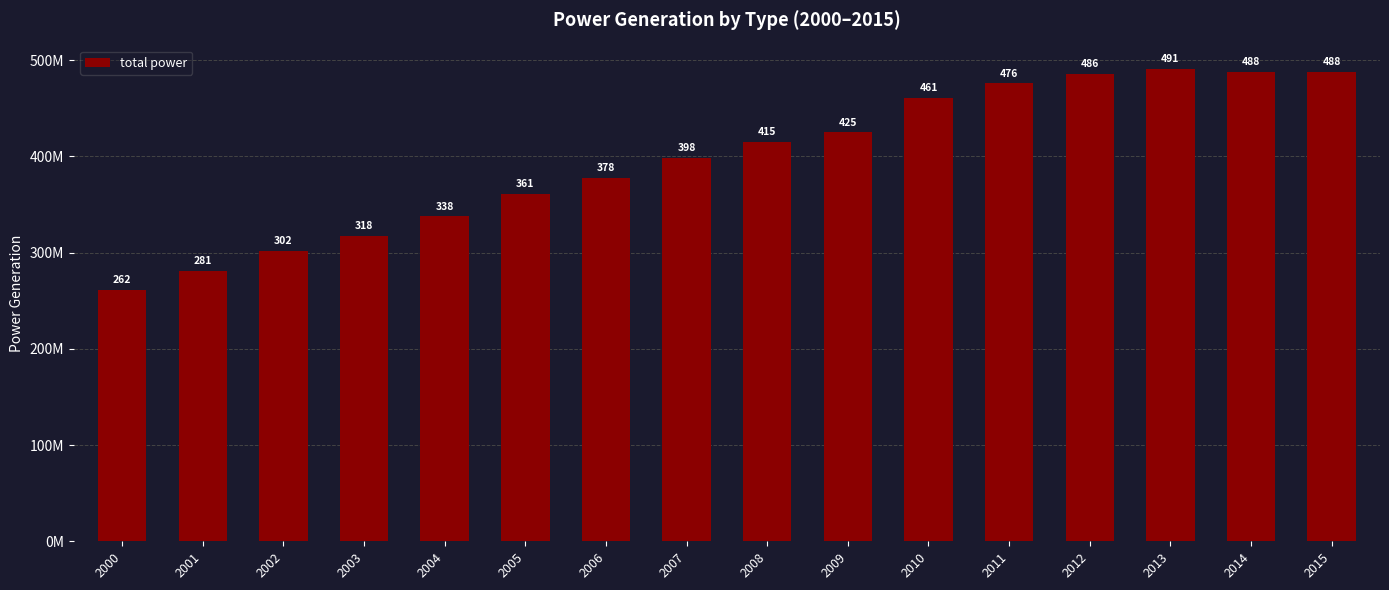

Does the chart contain any negative values?

No